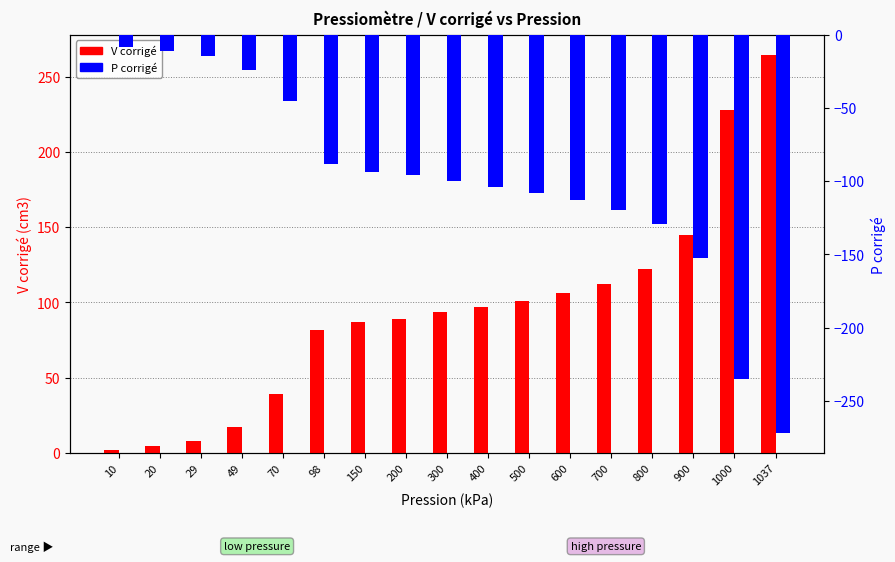

Which series has the widest spread of values?

P corrigé